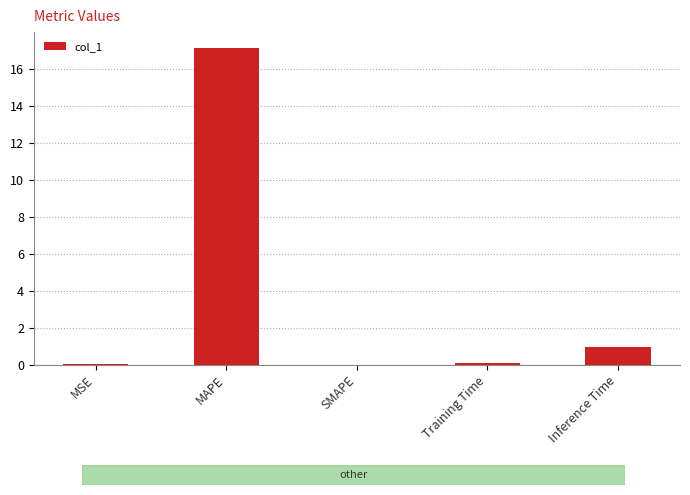

The value at Training Time is 0.1. True or false?

True